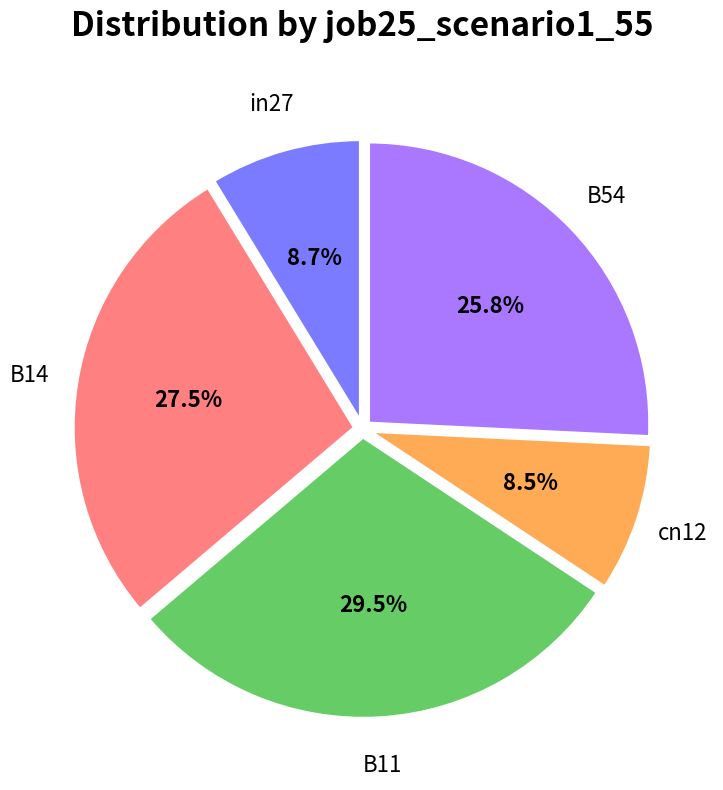

Between in27 and B54, which is larger?

B54